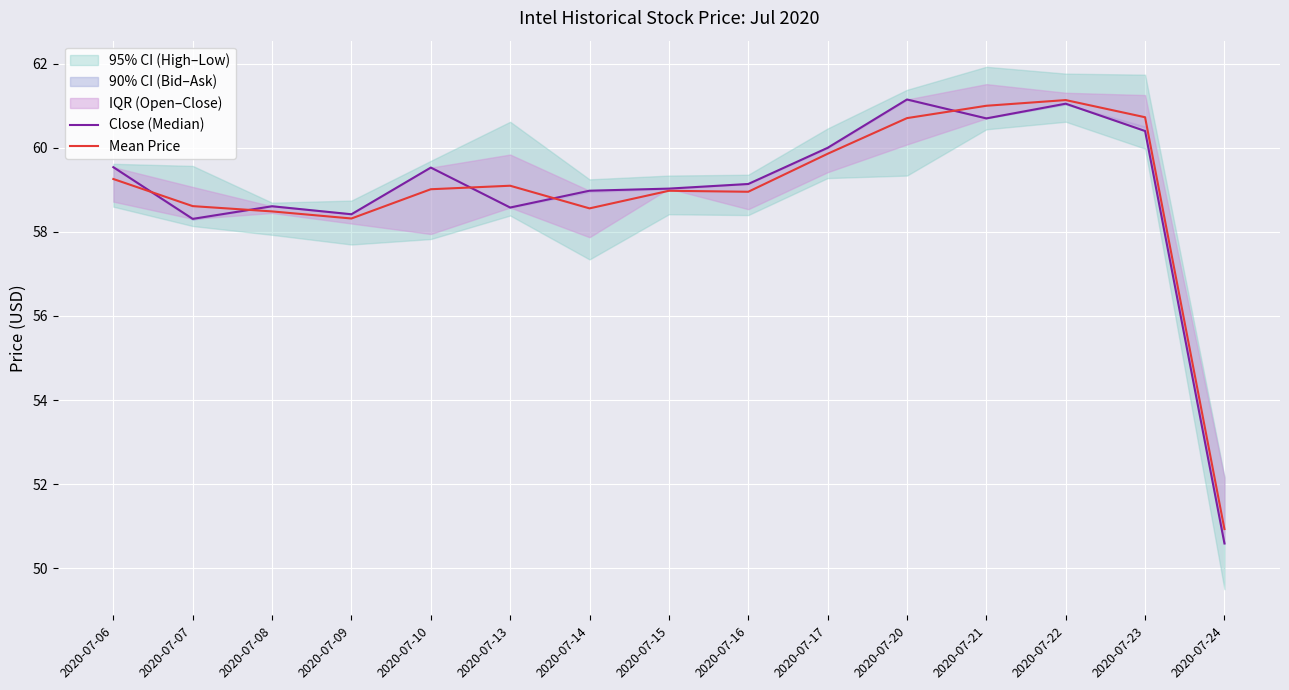

Reading right to left, extract all data points from this chart.

Close (Median): 2020-07-24=50.6	2020-07-23=60.4	2020-07-22=61.0	2020-07-21=60.7	2020-07-20=61.1	2020-07-17=60.0	2020-07-16=59.1	2020-07-15=59.0	2020-07-14=59.0	2020-07-13=58.6	2020-07-10=59.5	2020-07-09=58.4	2020-07-08=58.6	2020-07-07=58.3	2020-07-06=59.5
Mean Price: 2020-07-24=50.9	2020-07-23=60.7	2020-07-22=61.1	2020-07-21=61.0	2020-07-20=60.7	2020-07-17=59.9	2020-07-16=59.0	2020-07-15=59.0	2020-07-14=58.6	2020-07-13=59.1	2020-07-10=59.0	2020-07-09=58.3	2020-07-08=58.5	2020-07-07=58.6	2020-07-06=59.3